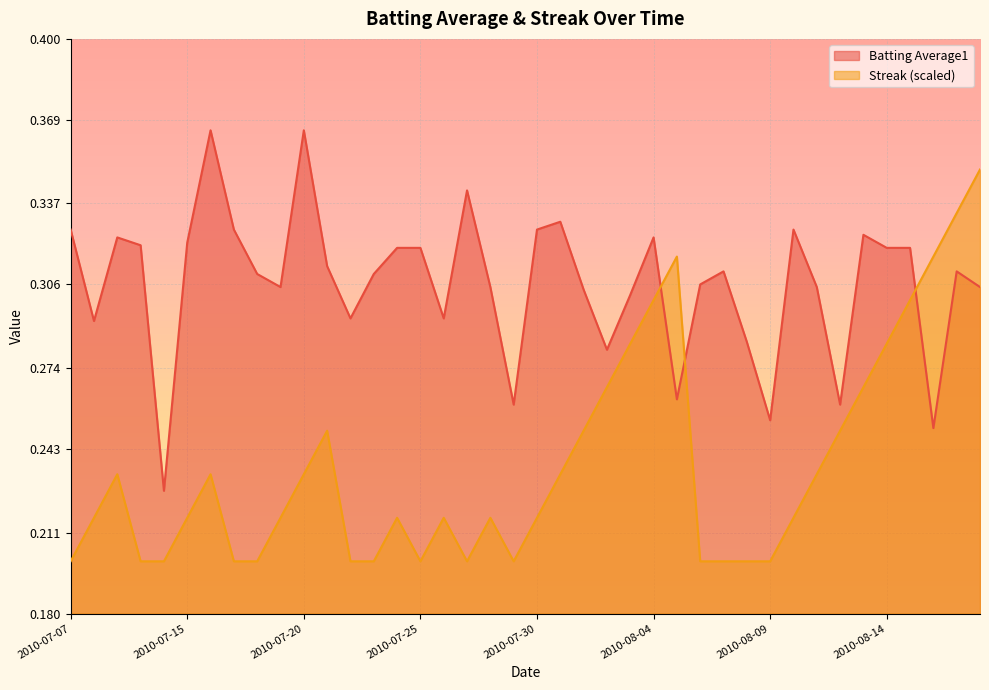

Rank the categories by Streak value from highest to lowest.

2010-08-18, 2010-08-17, 2010-08-05, 2010-08-16, 2010-08-04, 2010-08-15, 2010-08-03, 2010-08-14, 2010-08-02, 2010-08-13, 2010-07-21, 2010-08-01, 2010-08-12, 2010-07-09, 2010-07-16, 2010-07-20, 2010-07-31, 2010-08-11, 2010-07-08, 2010-07-15, 2010-07-19, 2010-07-24, 2010-07-26, 2010-07-28, 2010-07-30, 2010-08-10, 2010-07-07, 2010-07-10, 2010-07-11, 2010-07-17, 2010-07-18, 2010-07-22, 2010-07-23, 2010-07-25, 2010-07-27, 2010-07-29, 2010-08-06, 2010-08-07, 2010-08-08, 2010-08-09